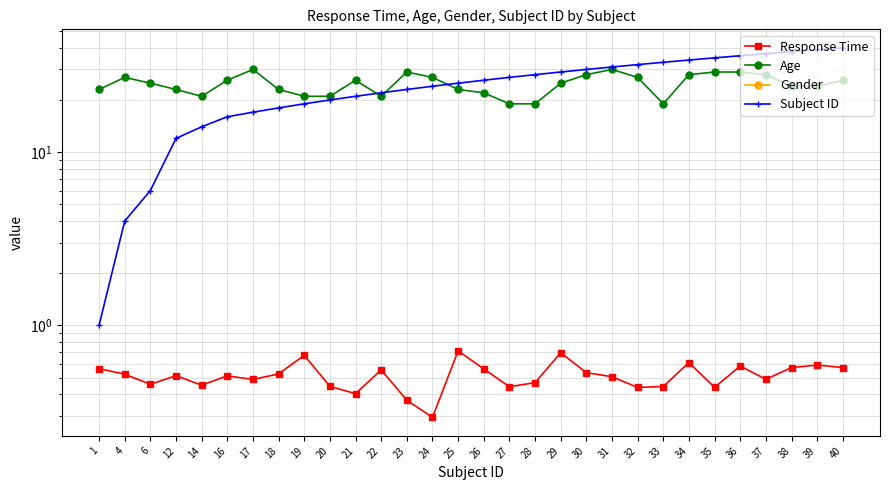

Reading left to right, transcribe all the data shown in this chart.

Response Time: 1=0.6	4=0.5	6=0.5	12=0.5	14=0.5	16=0.5	17=0.5	18=0.5	19=0.7	20=0.4	21=0.4	22=0.6	23=0.4	24=0.3	25=0.7	26=0.6	27=0.4	28=0.5	29=0.7	30=0.5	31=0.5	32=0.4	33=0.4	34=0.6	35=0.4	36=0.6	37=0.5	38=0.6	39=0.6	40=0.6
Age: 1=23.0	4=27.0	6=25.0	12=23.0	14=21.0	16=26.0	17=30.0	18=23.0	19=21.0	20=21.0	21=26.0	22=21.0	23=29.0	24=27.0	25=23.0	26=22.0	27=19.0	28=19.0	29=25.0	30=28.0	31=30.0	32=27.0	33=19.0	34=28.0	35=29.0	36=29.0	37=28.0	38=24.0	39=24.0	40=26.0
Gender: 1=0.0	4=0.0	6=0.0	12=0.0	14=0.0	16=0.0	17=0.0	18=0.0	19=0.0	20=0.0	21=0.0	22=0.0	23=0.0	24=0.0	25=0.0	26=0.0	27=0.0	28=0.0	29=0.0	30=0.0	31=0.0	32=0.0	33=0.0	34=0.0	35=0.0	36=0.0	37=0.0	38=0.0	39=0.0	40=0.0
Subject ID: 1=1.0	4=4.0	6=6.0	12=12.0	14=14.0	16=16.0	17=17.0	18=18.0	19=19.0	20=20.0	21=21.0	22=22.0	23=23.0	24=24.0	25=25.0	26=26.0	27=27.0	28=28.0	29=29.0	30=30.0	31=31.0	32=32.0	33=33.0	34=34.0	35=35.0	36=36.0	37=37.0	38=38.0	39=39.0	40=40.0